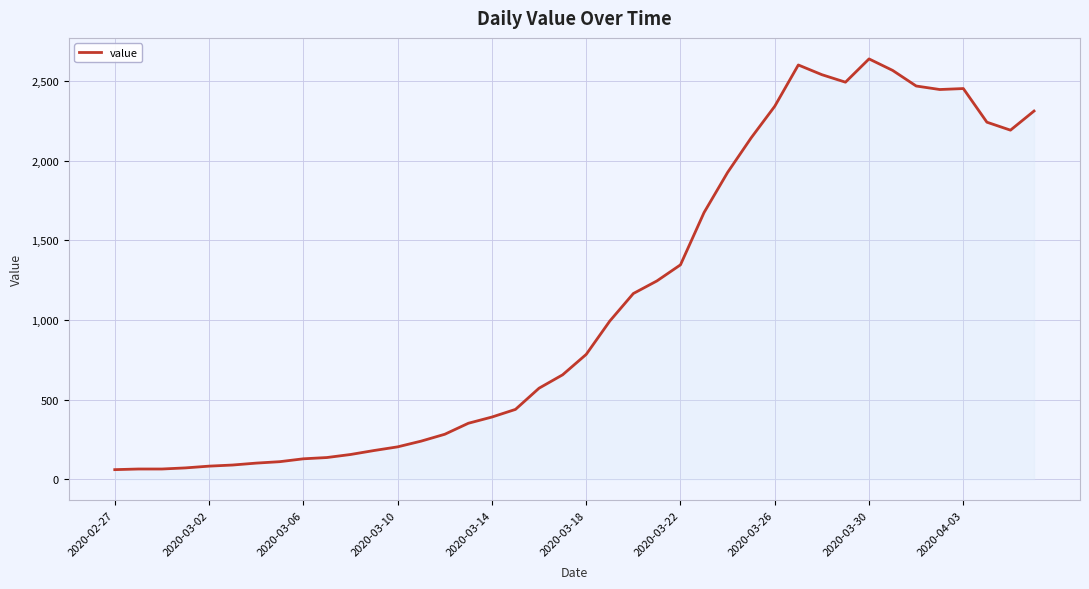

What is the maximum value shown in the chart?

2638